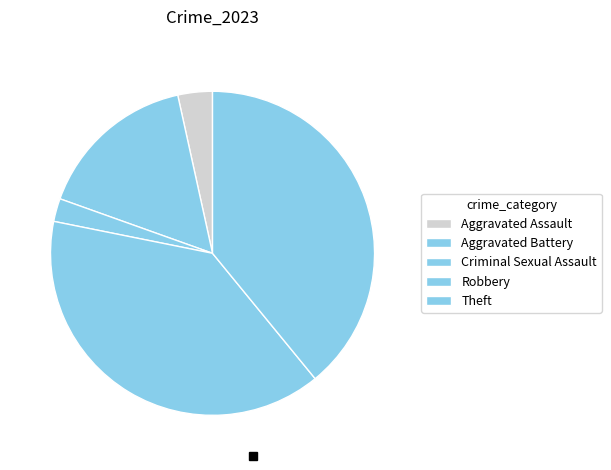

To the nearest percent, what is the combined percentage of Aggravated Assault and Aggravated Battery?

20%